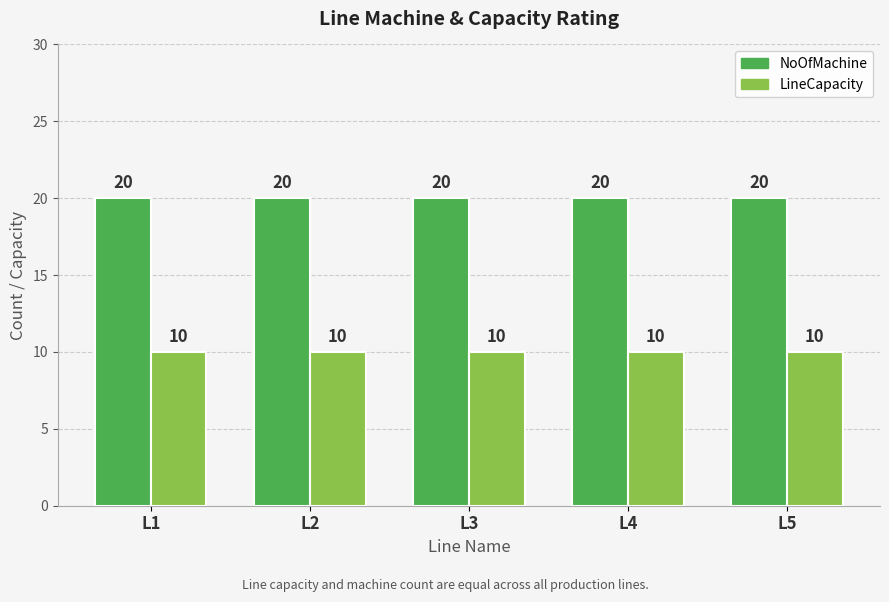

At L3, list the series in order from largest to smallest.

NoOfMachine, LineCapacity